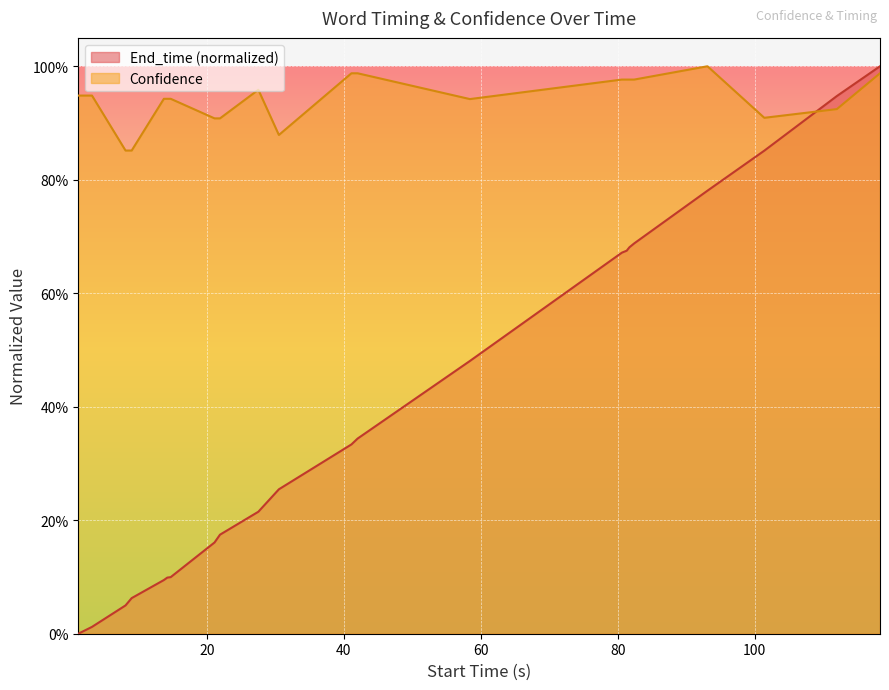

What are all the series names shown in the legend?

End_time (normalized), Confidence